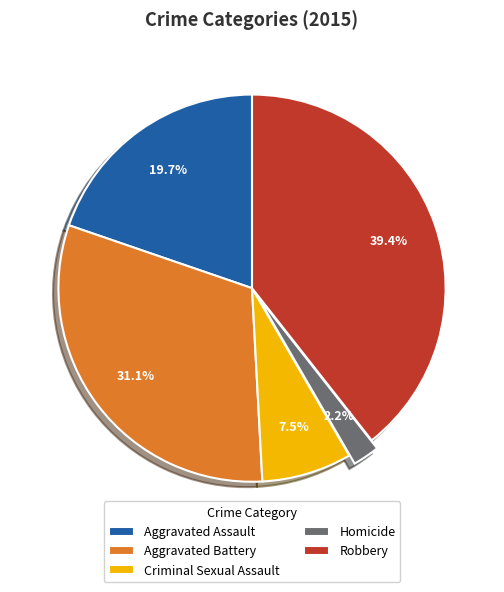

Count the number of slices in the pie.

5